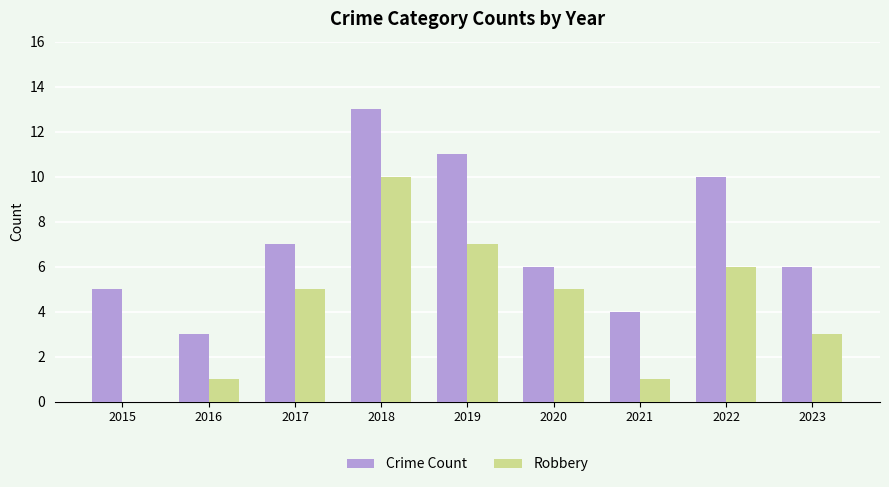

Which category has the highest value in the Crime Count series?

2018